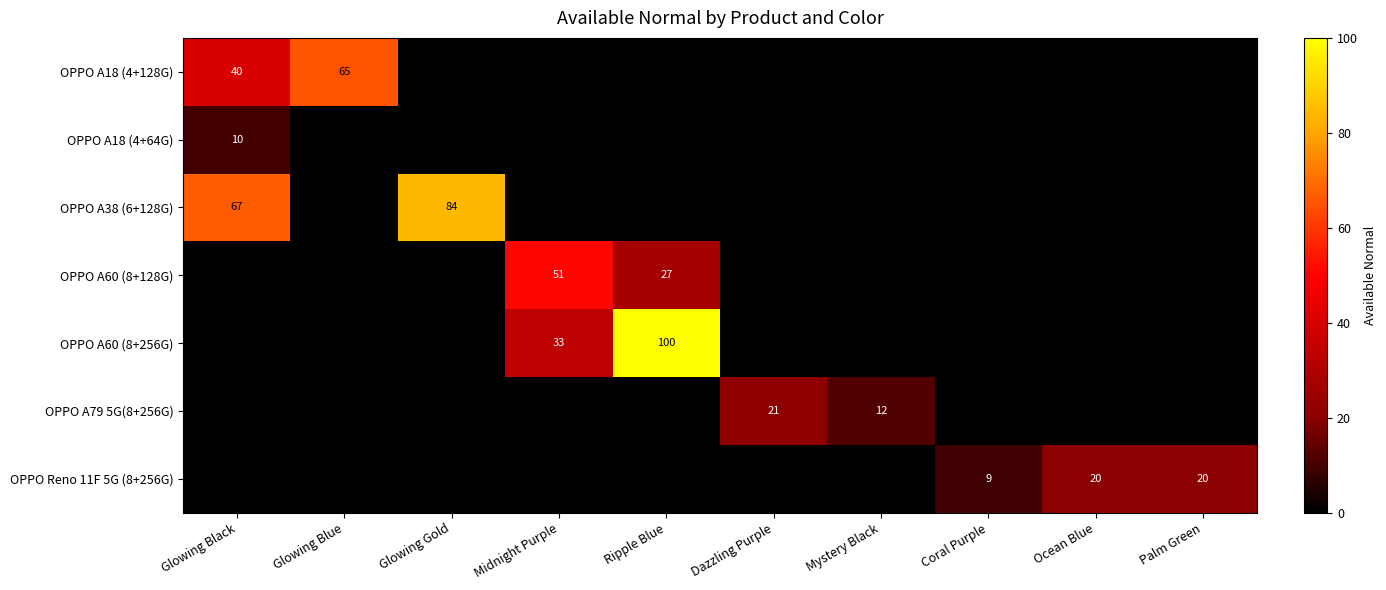

At which category is the sum across all series the highest?

Ripple Blue